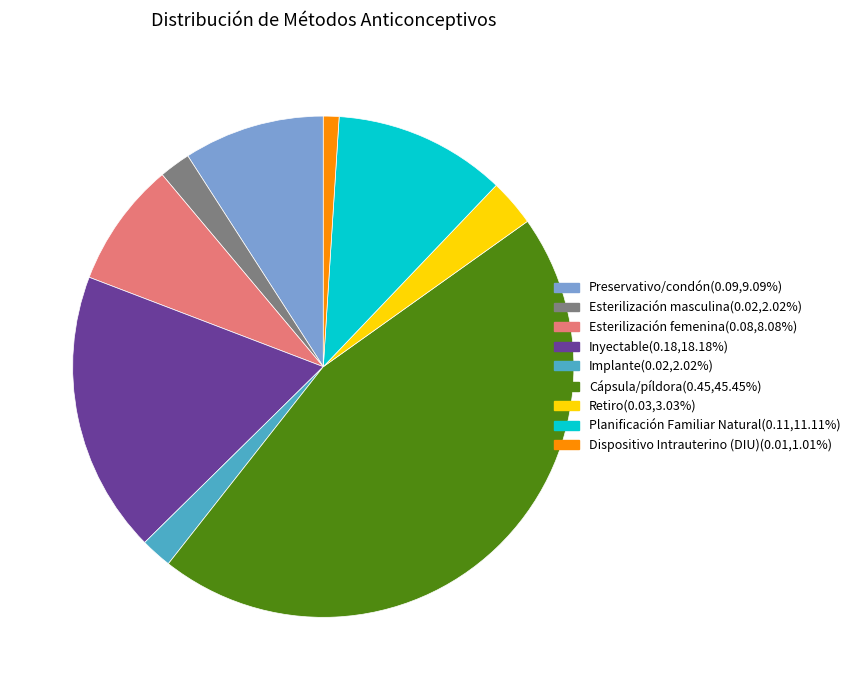

Which slice is the smallest?

Dispositivo Intrauterino (DIU)